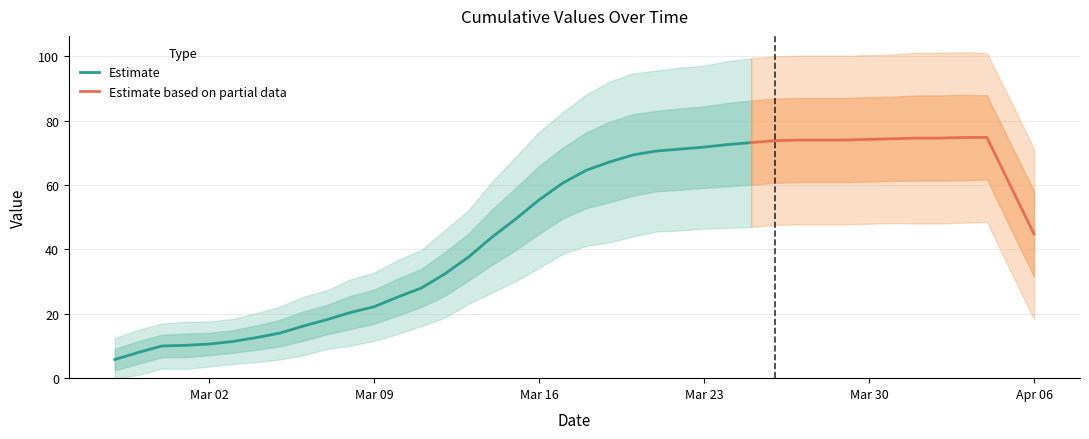

The chart shows a value of 17 at 2020-03-06. True or false?

True